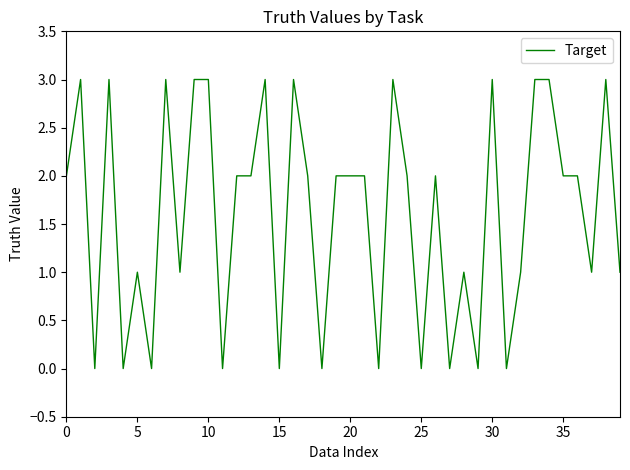

What is the maximum value shown in the chart?

3